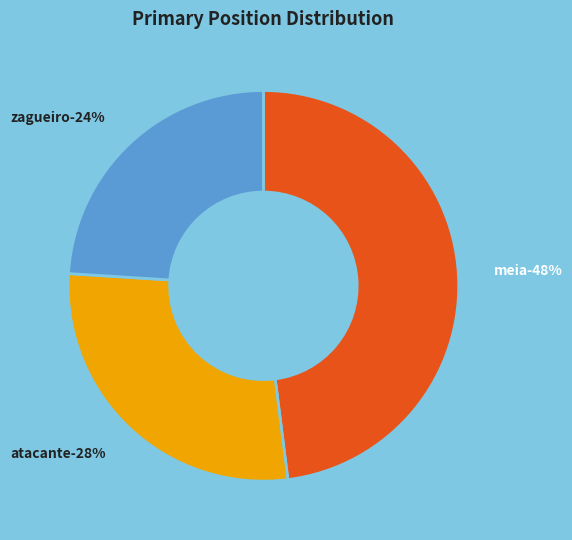

Rank the categories by value from highest to lowest.

meia, atacante, zagueiro